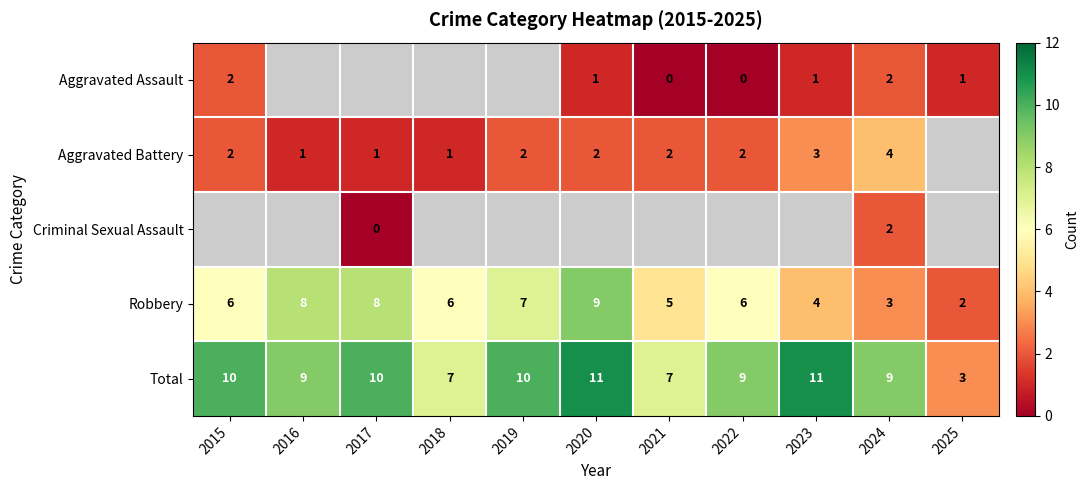

At how many categories does at least one series exceed 5?

10